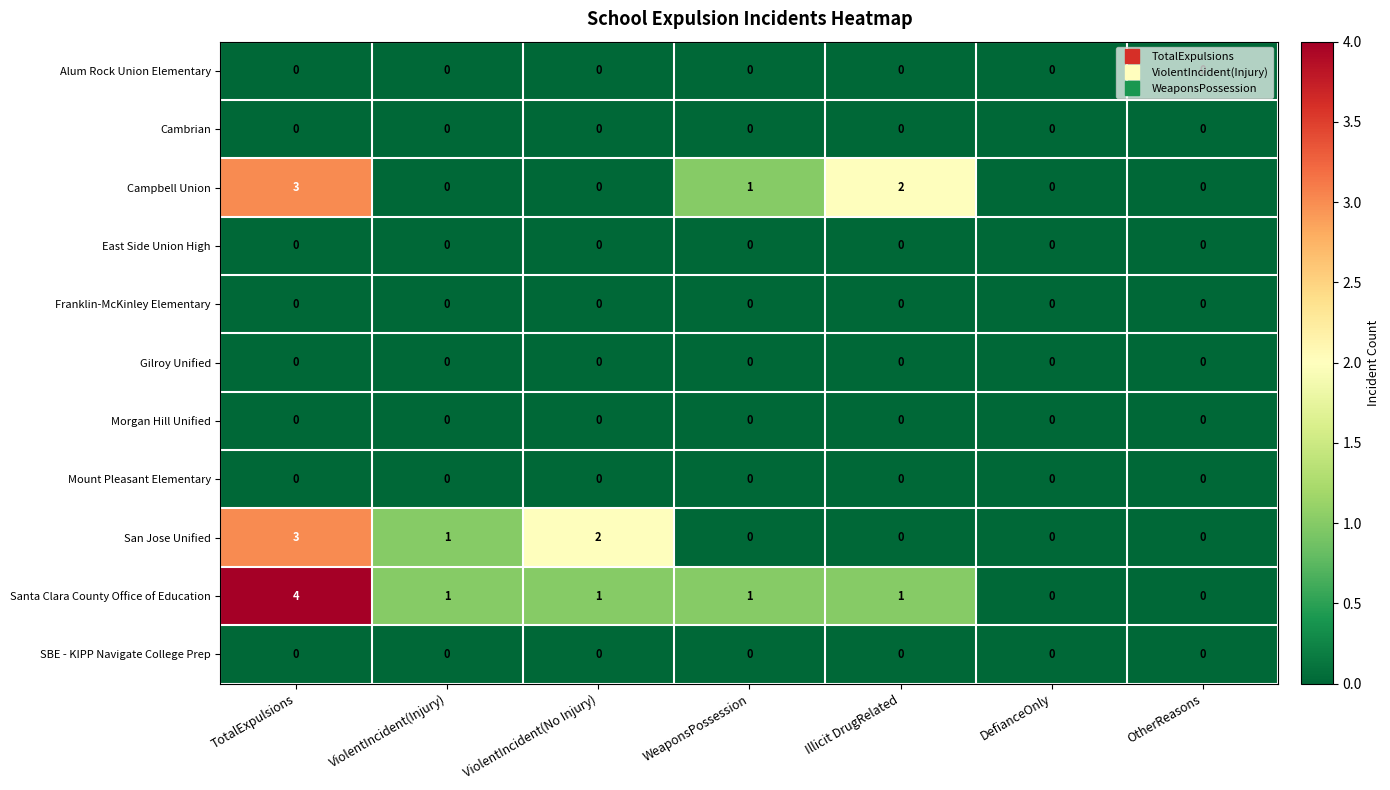

How many distinct data groups are displayed?

11